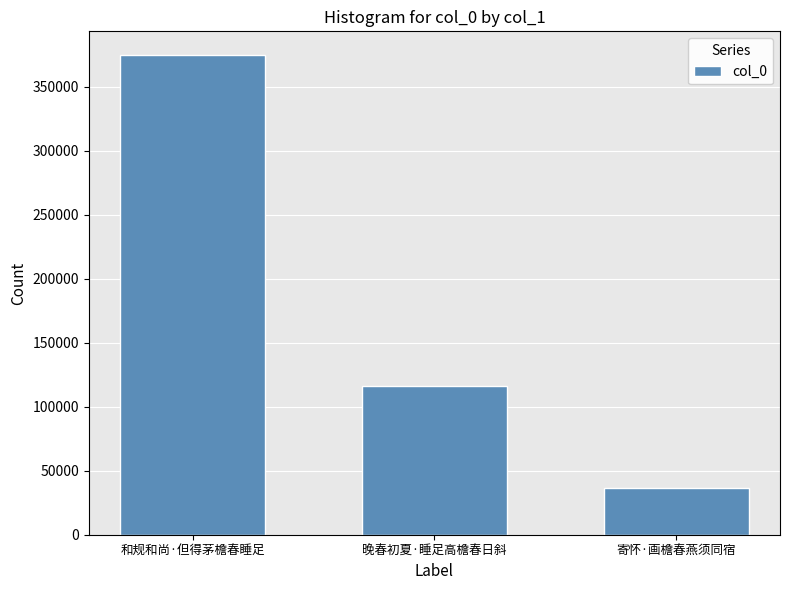

Which label corresponds to the largest value in the chart?

和规和尚·但得茅檐春睡足